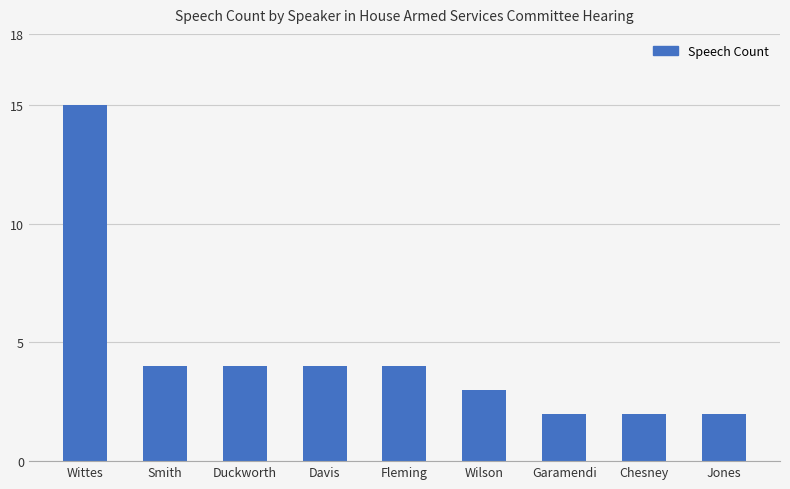

Which has a higher value, Jones or Wilson?

Wilson